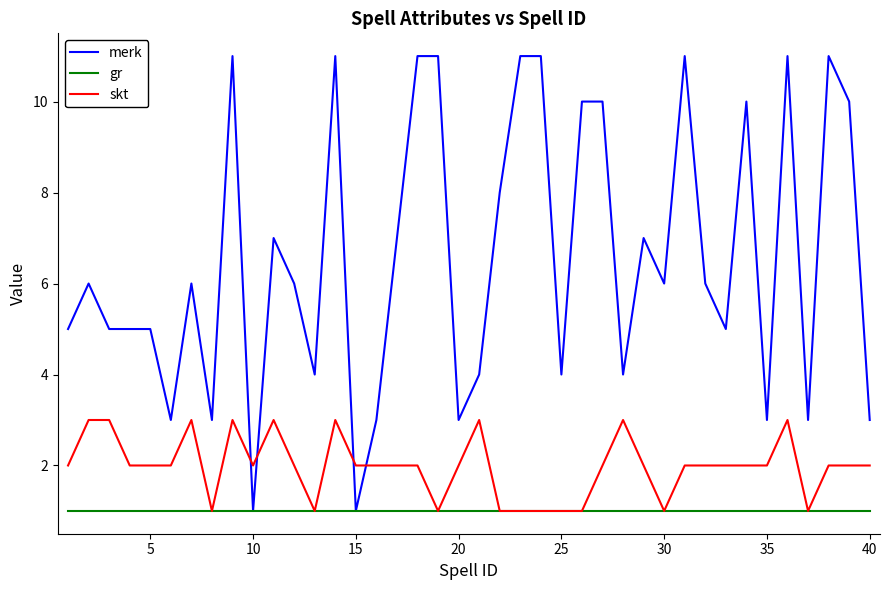

List the series in order of their peak value, highest first.

merk, skt, gr